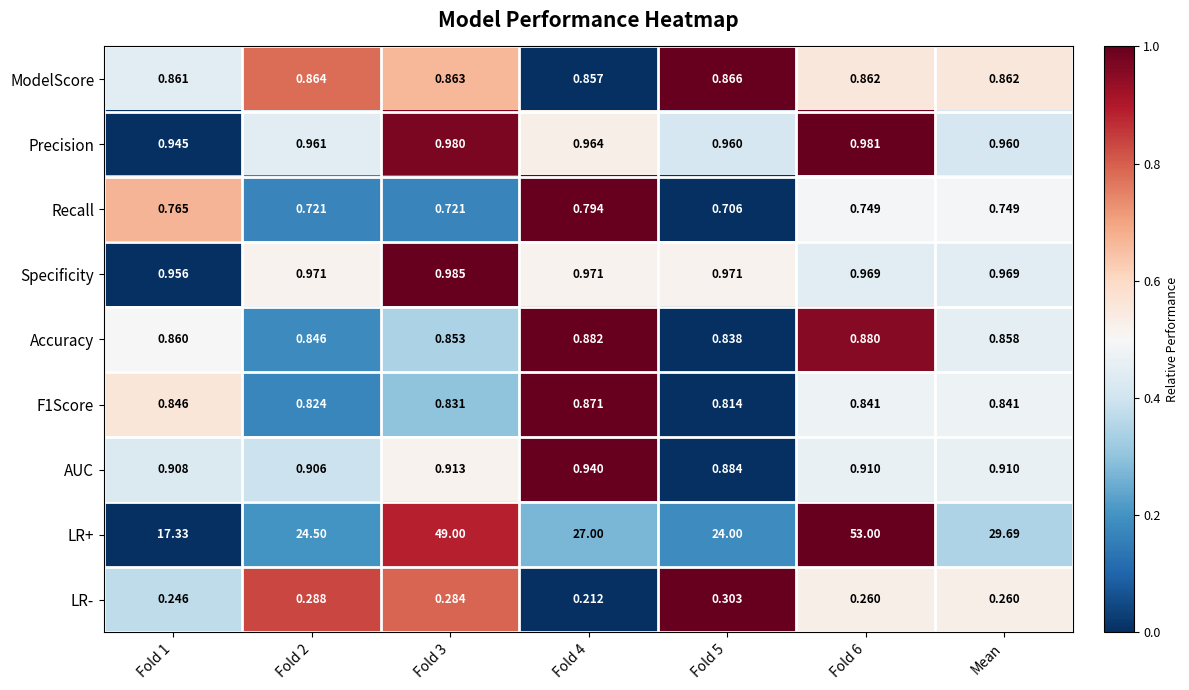

Rank the series at Fold 5 from lowest to highest value.

LR-, Recall, F1Score, Accuracy, ModelScore, AUC, Precision, Specificity, LR+